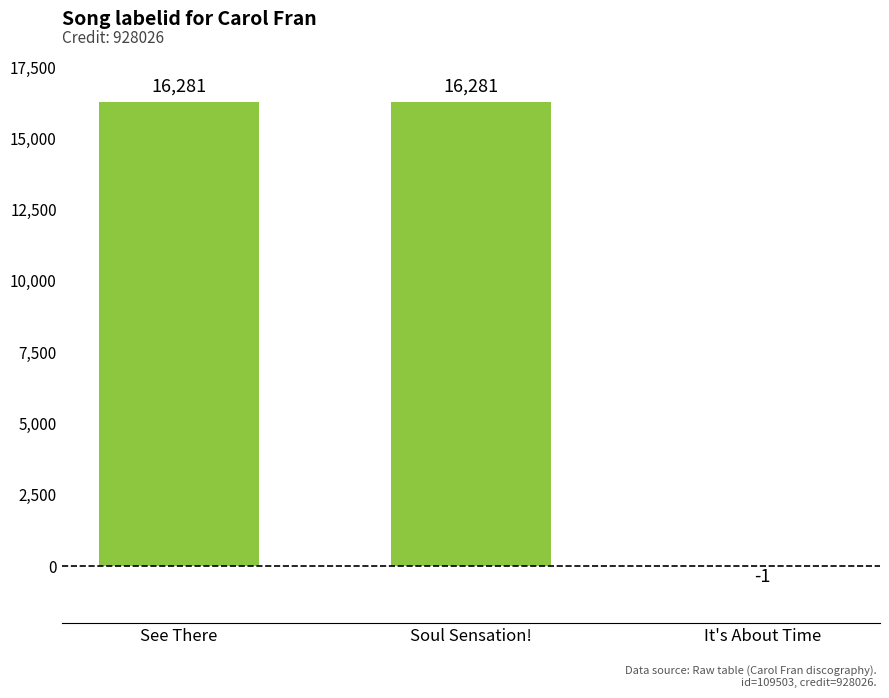

What is the approximate value at Soul Sensation!?

16281